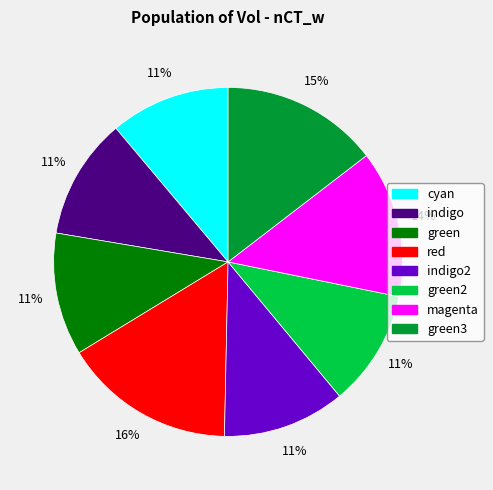

Does any single category account for the majority?

No